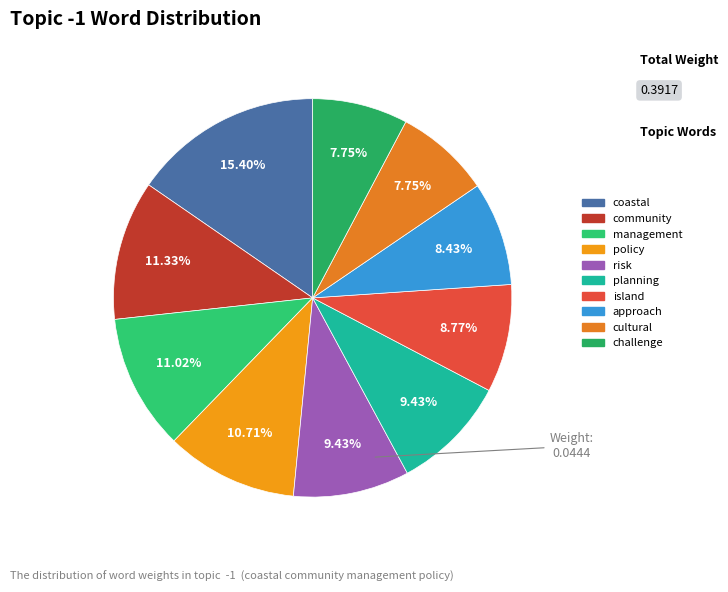

What percentage is the approach slice, to the nearest percent?

8%